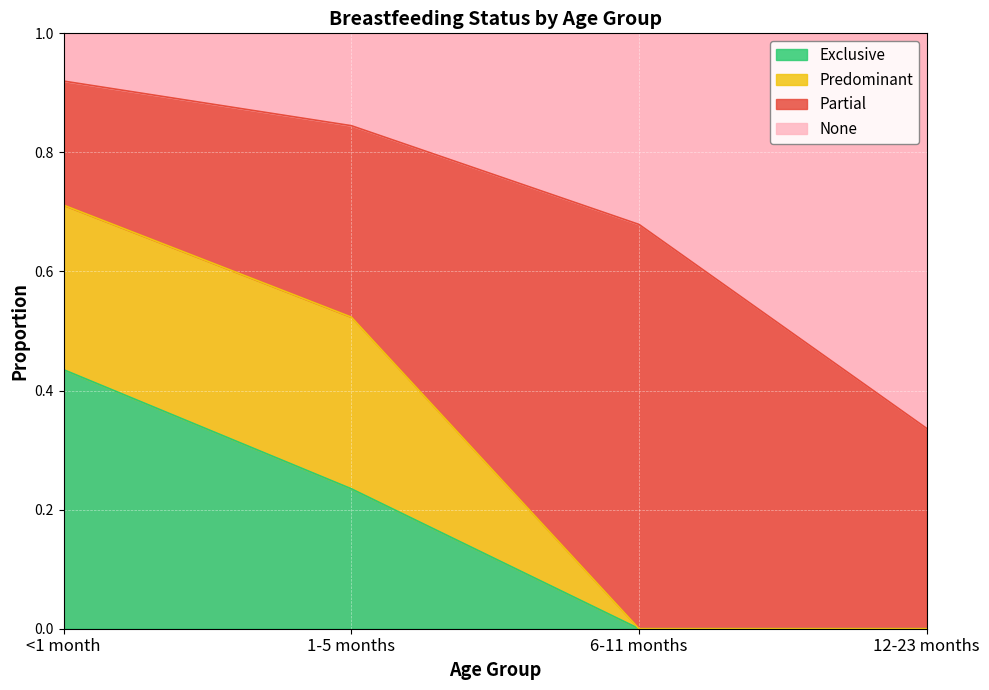

Does the chart display data point markers on the line(s)?

No